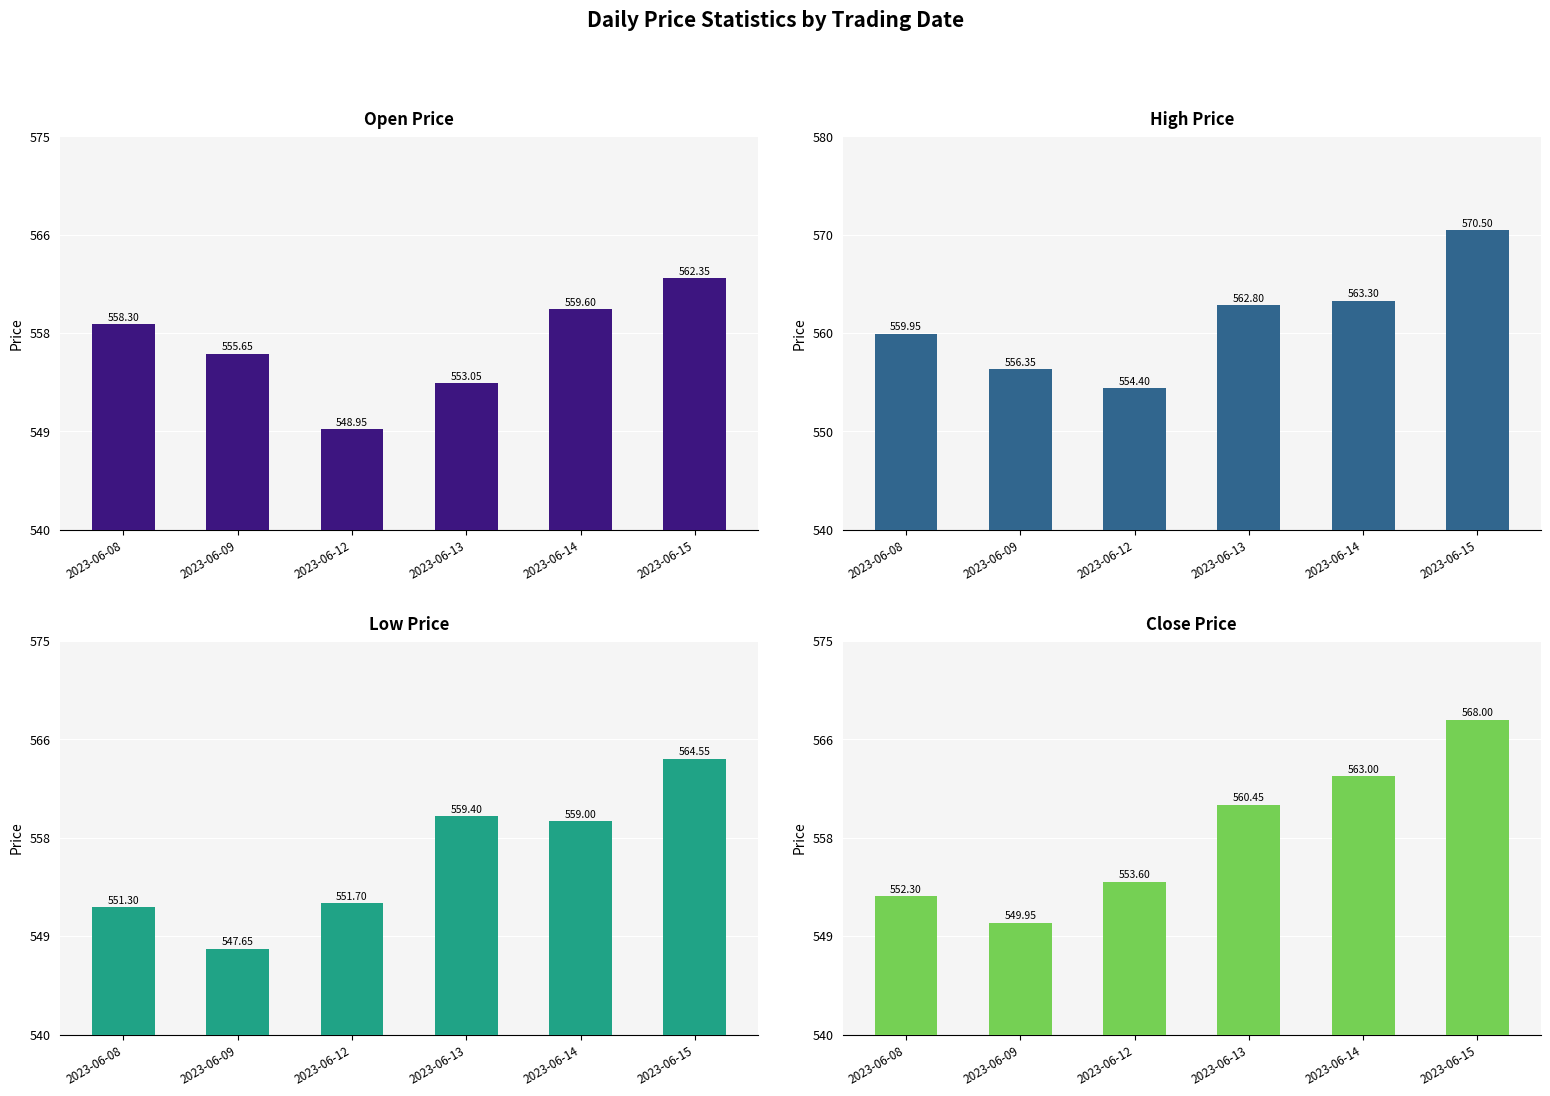

What is the value of the Close bar at the 6th from the left?

568.0